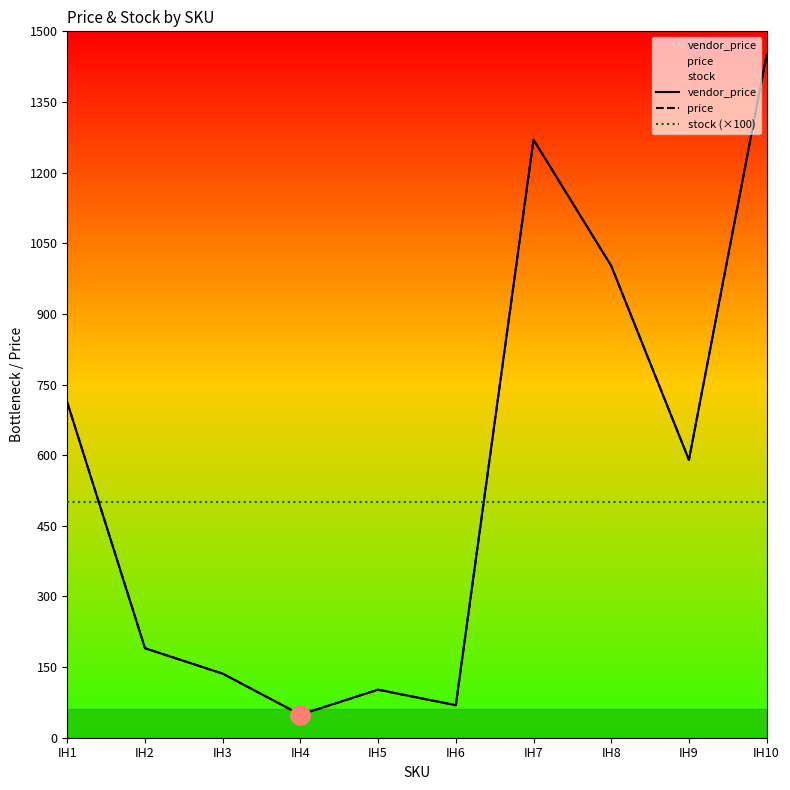

Which series has the widest spread of values?

vendor_price